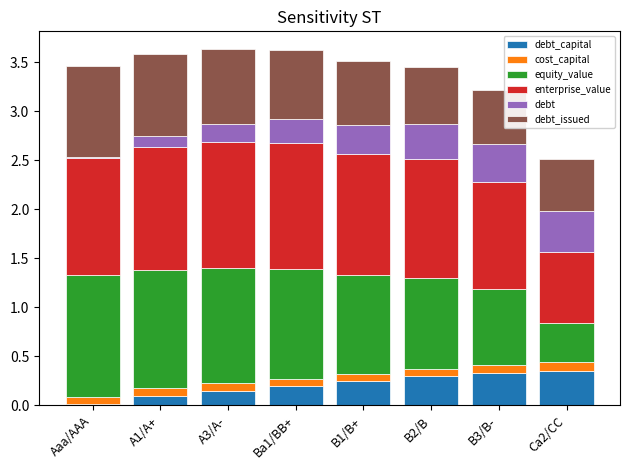

What is the total value across all series at Ca2/CC?

2.5